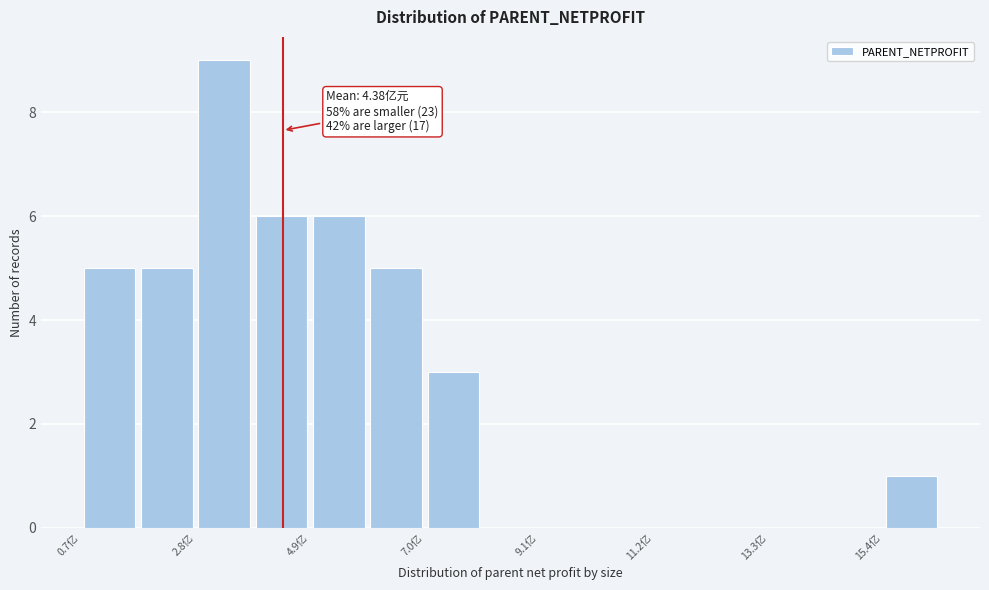

Read against the x-axis, roughly where is the centre of the tallest bar?

3.5